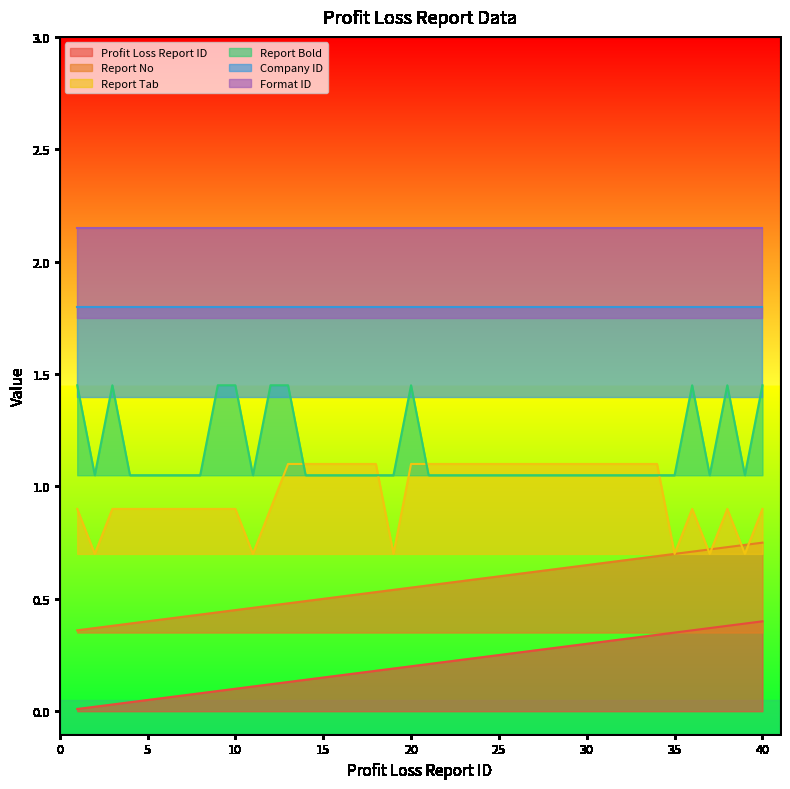

True or false: Report Bold has more than 2 points higher than both neighbors.

True